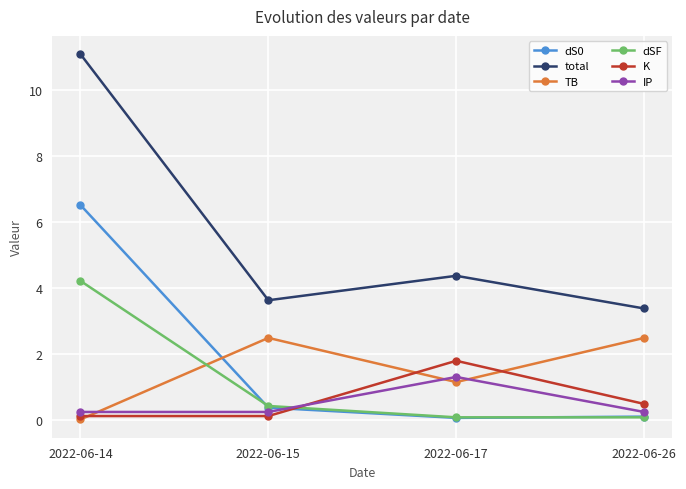

What is the value of the total point at the 1st from the left?

11.1